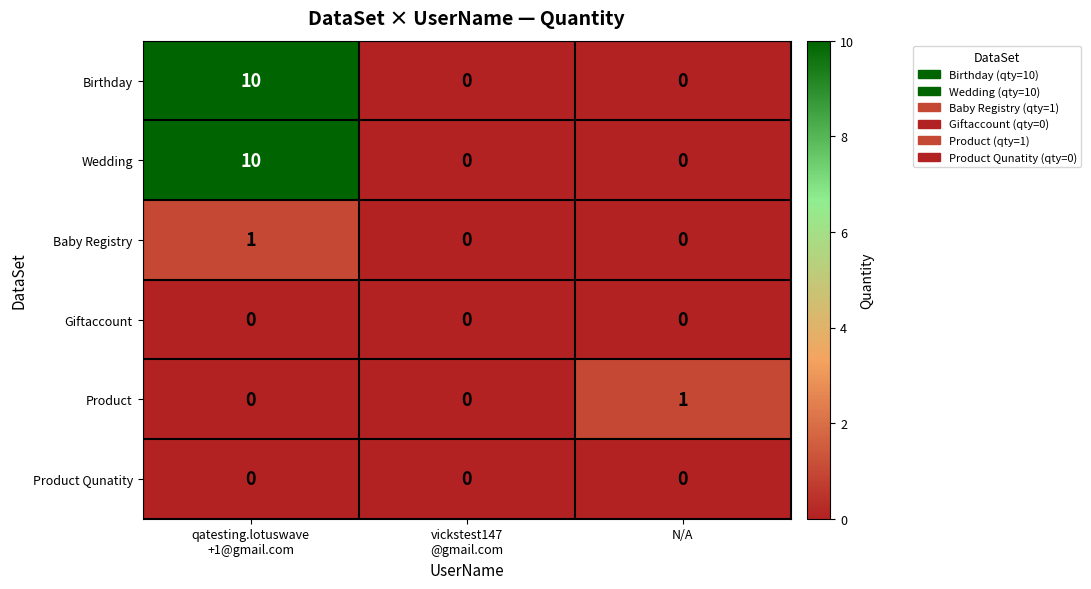

Reading right to left, what are all the values shown in this chart?

Birthday: 0	0	10
Wedding: 0	0	10
Baby Registry: 0	0	1
Giftaccount: 0	0	0
Product: 1	0	0
Product Qunatity: 0	0	0